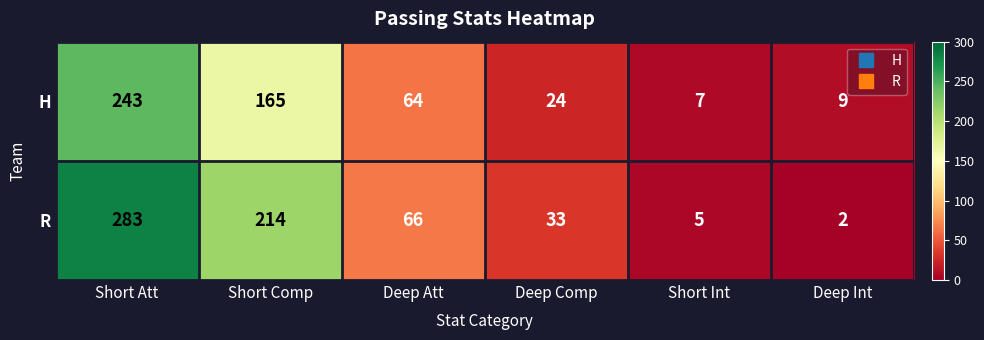

At which category is the sum across all series the highest?

Short Att